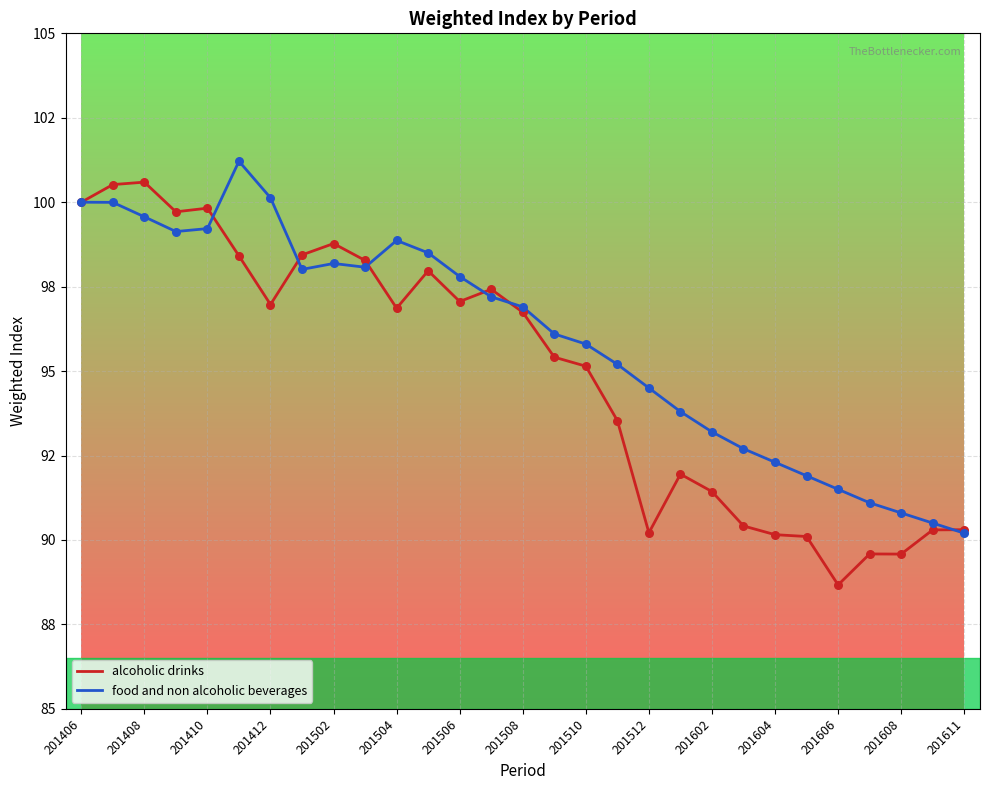

At how many categories does at least one series exceed 94?

19